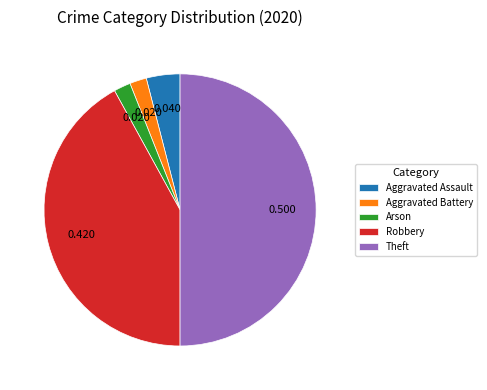

Combined, do Arson and Theft account for over 50%?

Yes